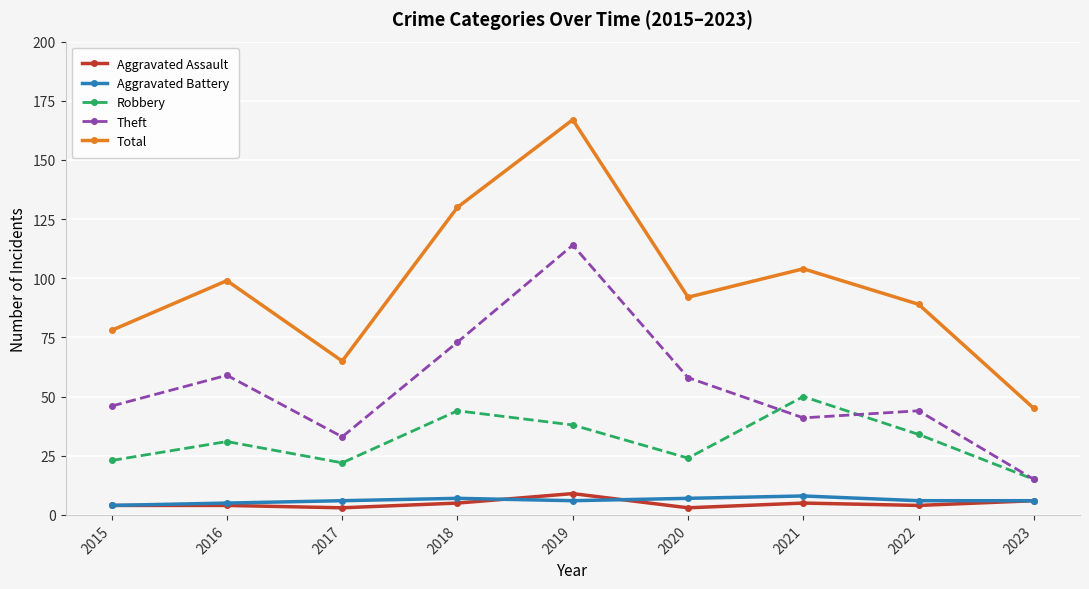

Where is the first local minimum for Robbery?

2017